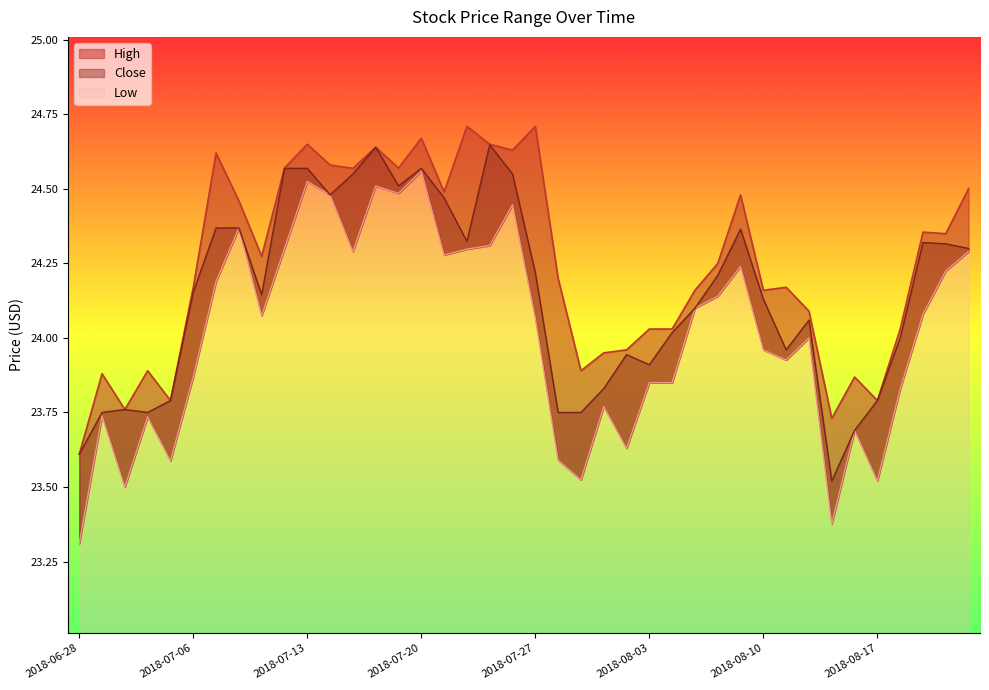

Where does the High series first go above 24?

2018-07-06